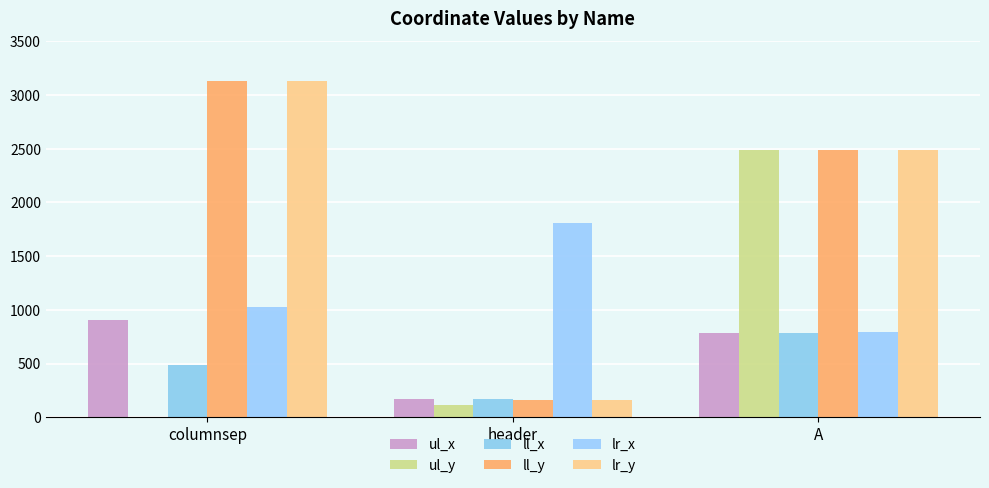

Does the chart contain stacked bars?

No